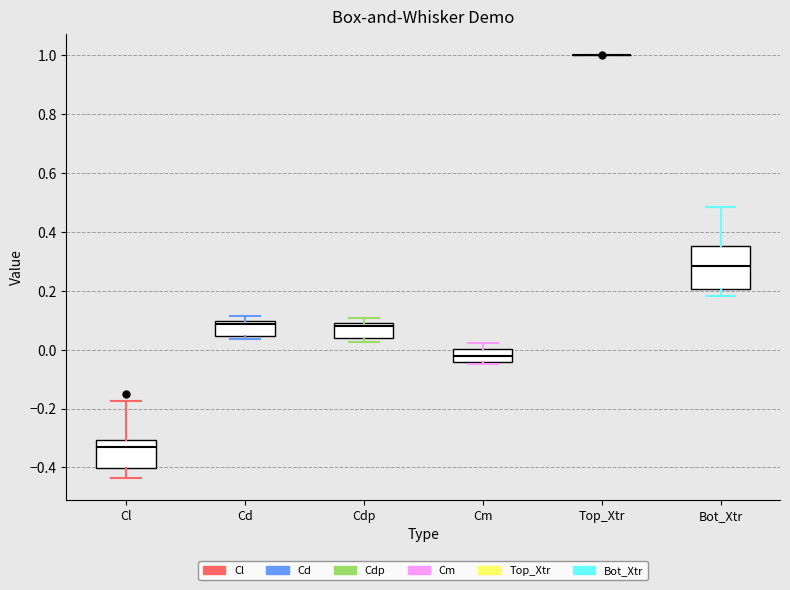

Comparing the boxes themselves (not the whiskers), which one is the tallest?

Bot_Xtr